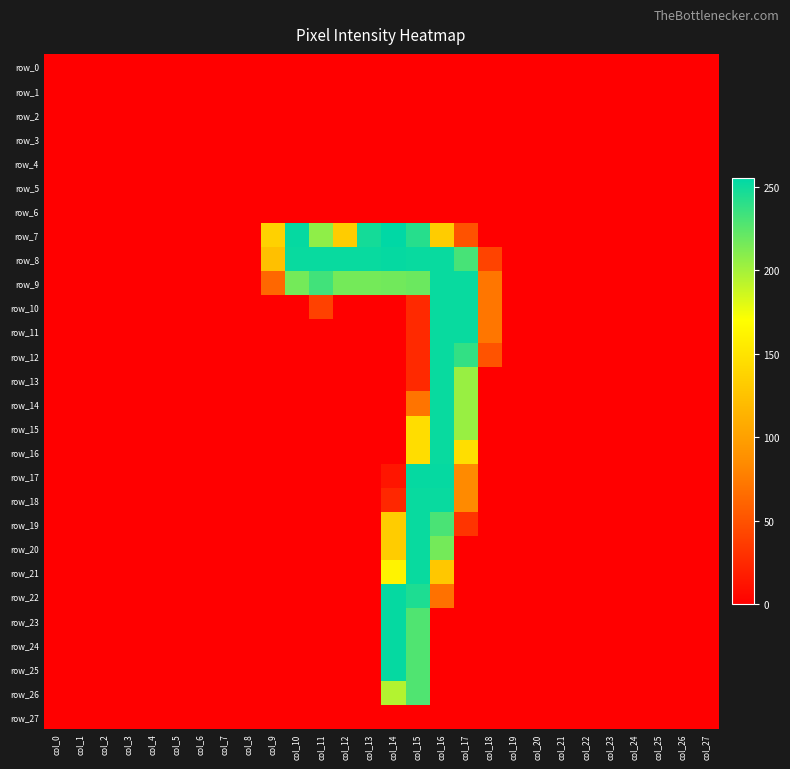

What is the average value of the row_13 series?

17